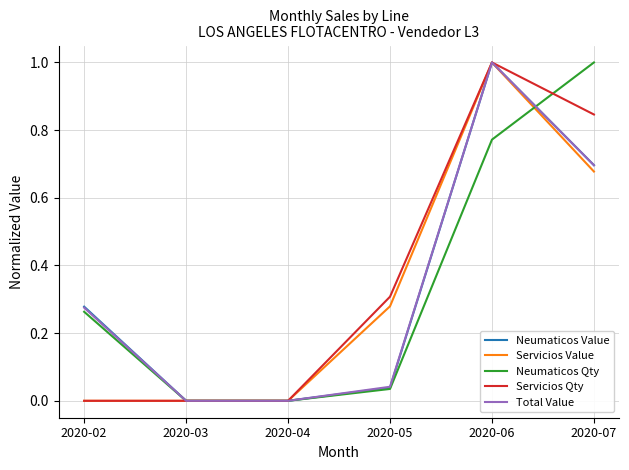

What are all the series names shown in the legend?

Neumaticos Value, Servicios Value, Neumaticos Qty, Servicios Qty, Total Value